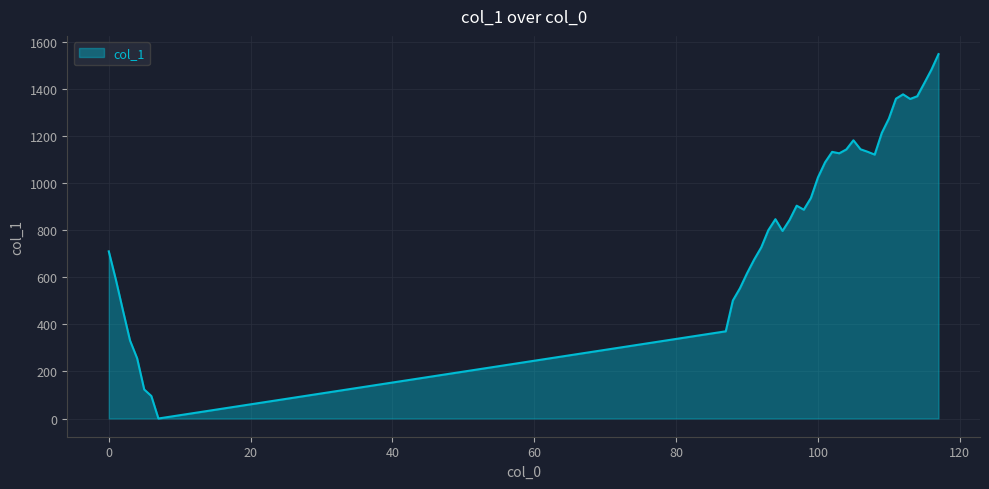

What is the maximum value shown in the chart?

1549.2